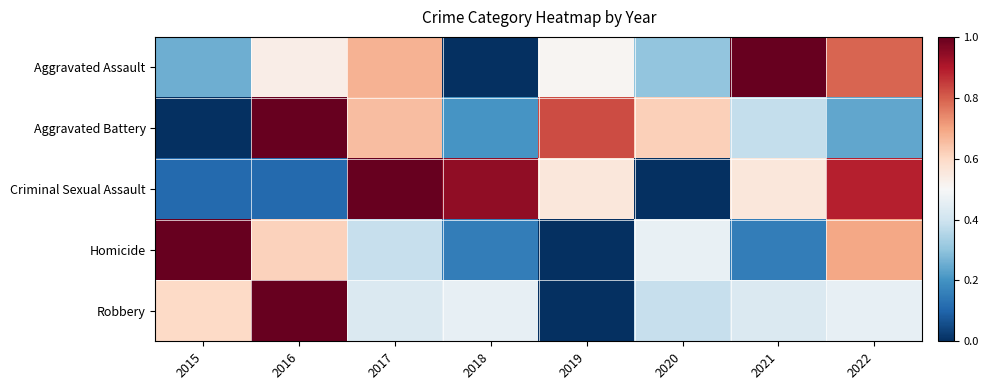

At how many categories does at least one series exceed 0?

8